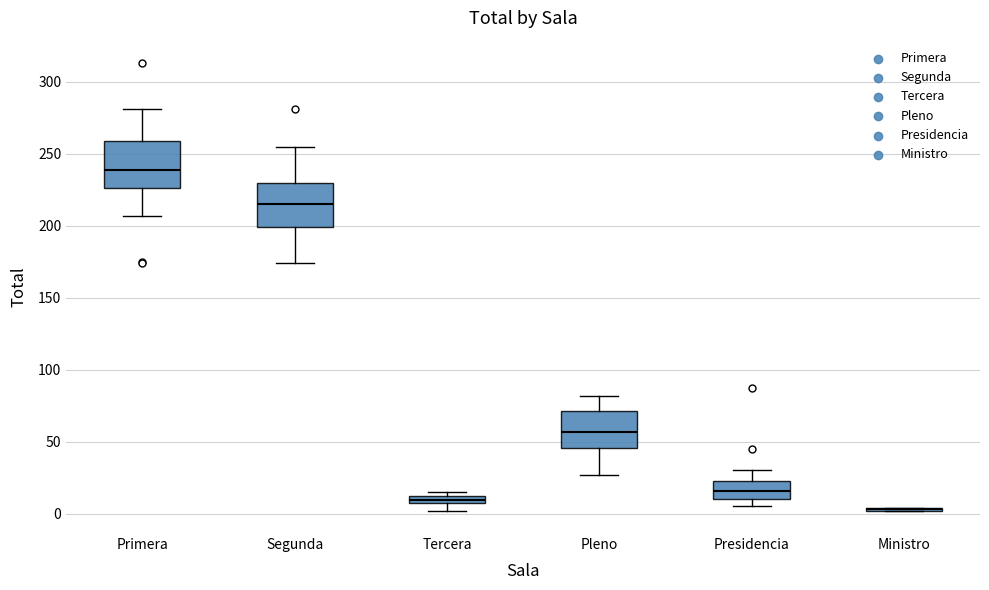

Where is the upper edge of the box for Segunda on the y-axis? The values are not printed on the chart, so give them approximately, as read against the axis.

230